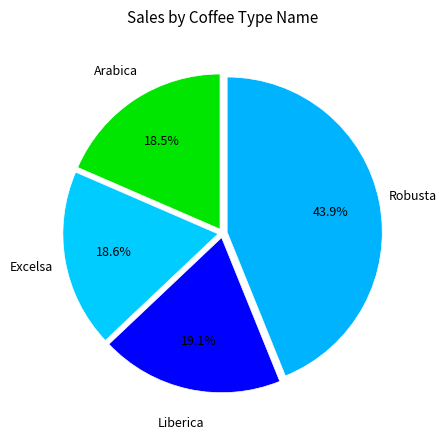

Approximately how many times larger is the value at Arabica compared to Liberica?

1.0